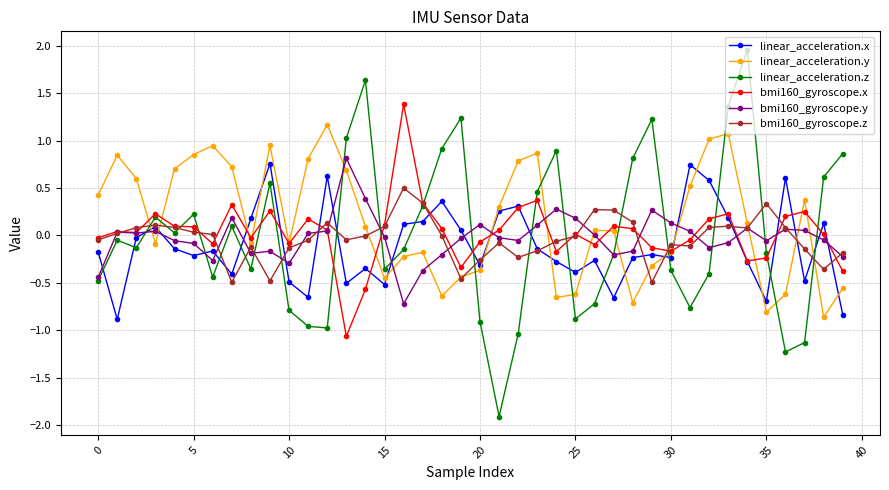

Which series has the largest range (max minus min)?

linear_acceleration.z